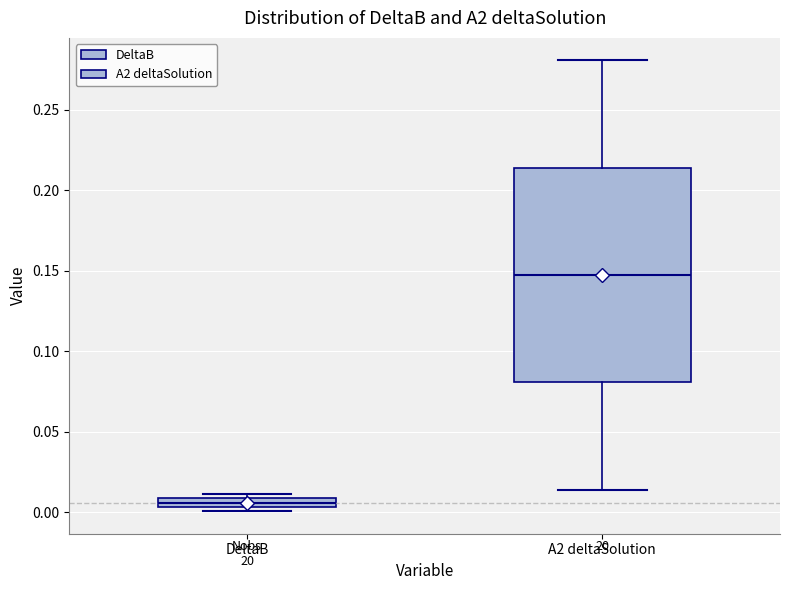

Which box's median line is the highest?

A2 deltaSolution